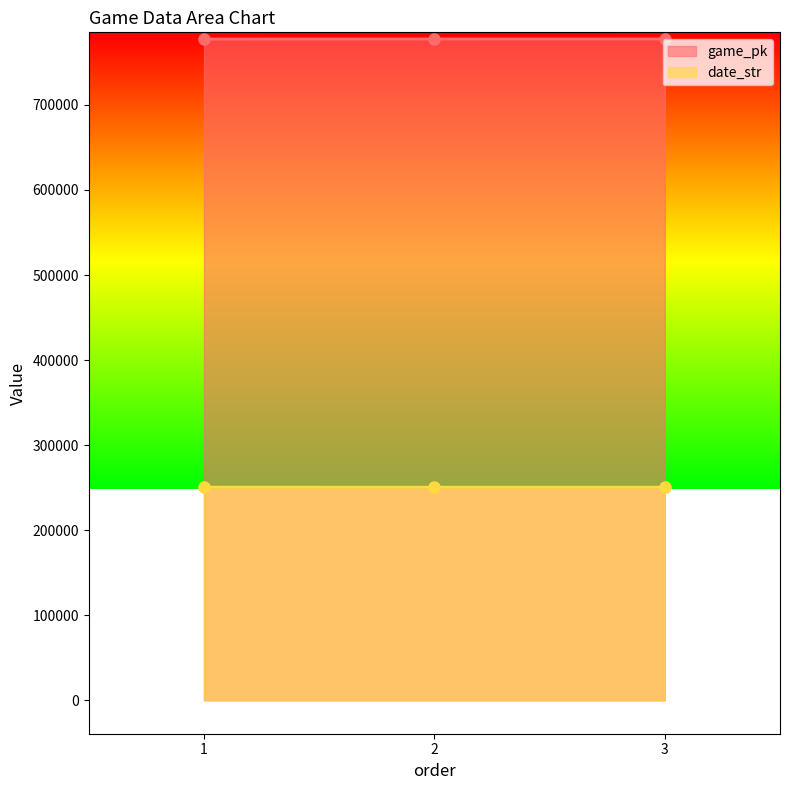

Which series has the largest total across all categories?

game_pk